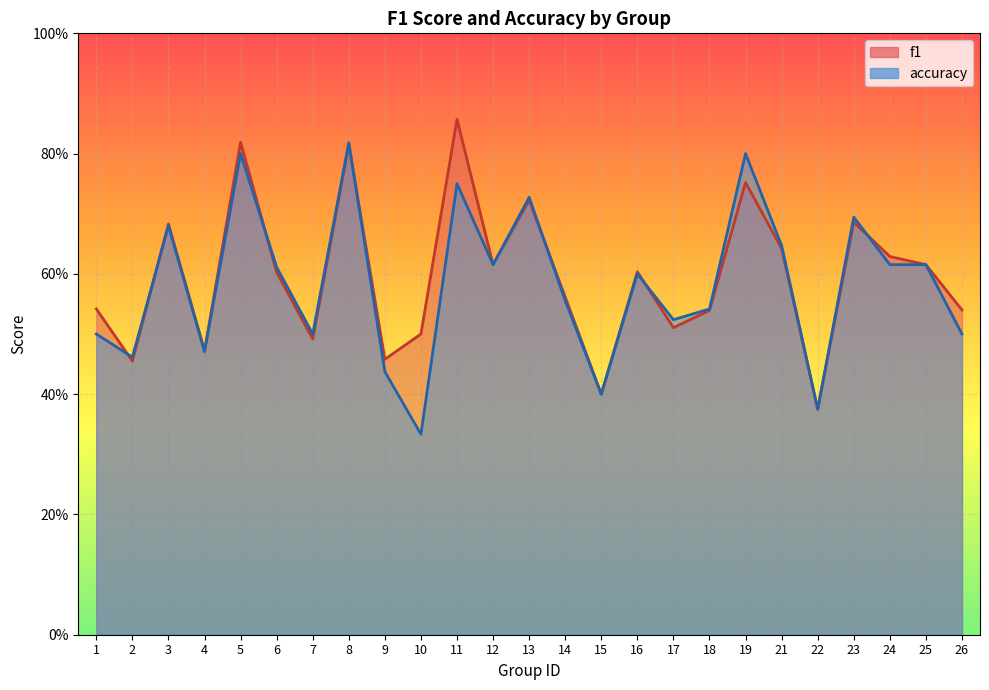

Count the f1 values in the range 0 to 1.

25